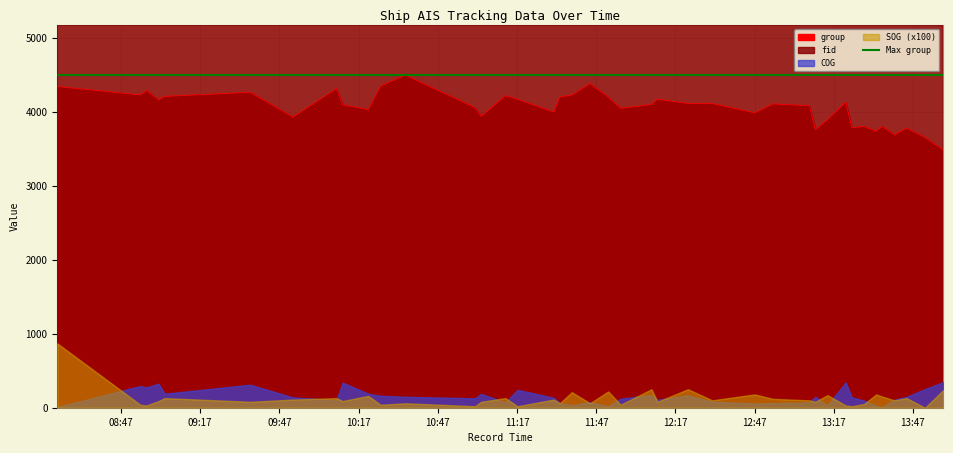

What is the maximum value for group?

4500